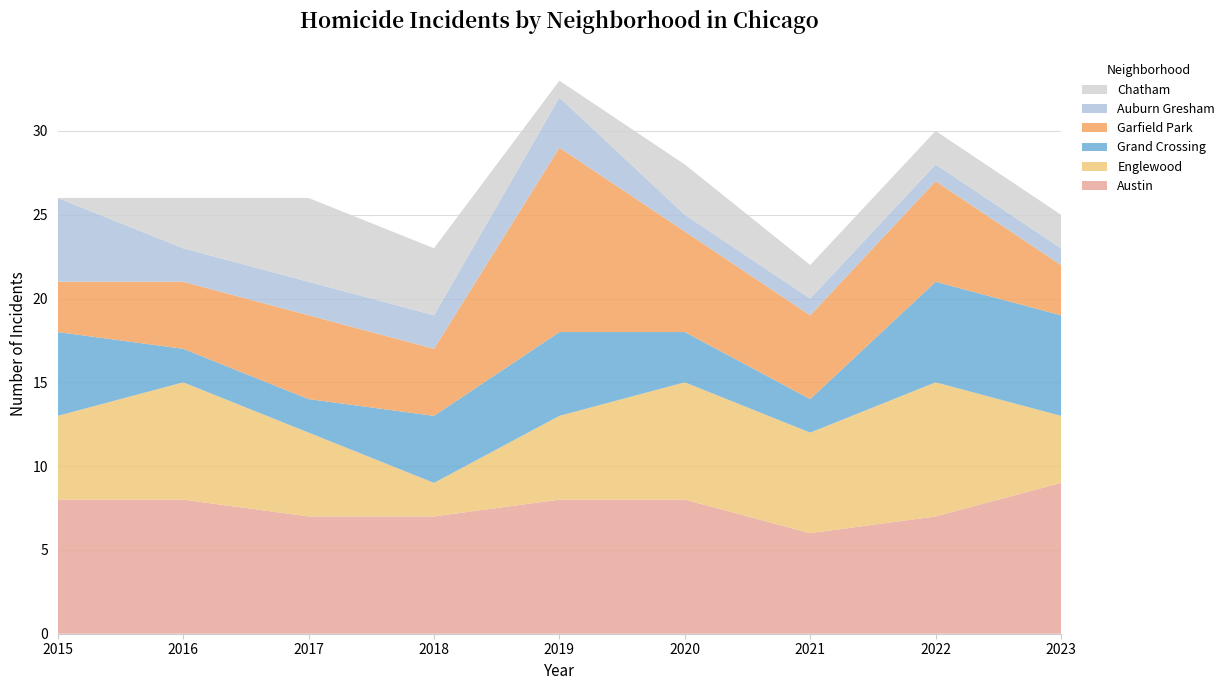

Reading left to right, extract all data points from this chart.

Austin: 8	8	7	7	8	8	6	7	9
Englewood: 5	7	5	2	5	7	6	8	4
Grand Crossing: 5	2	2	4	5	3	2	6	6
Garfield Park: 3	4	5	4	11	6	5	6	3
Auburn Gresham: 5	2	2	2	3	1	1	1	1
Chatham: 0	3	5	4	1	3	2	2	2